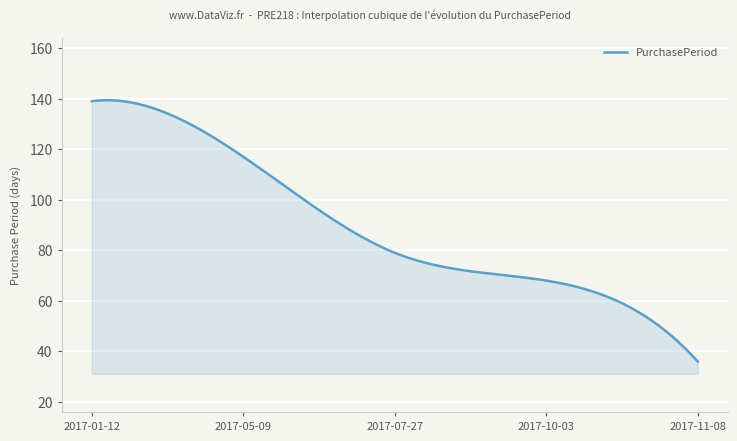

What is the difference between the maximum and minimum values?

103.4